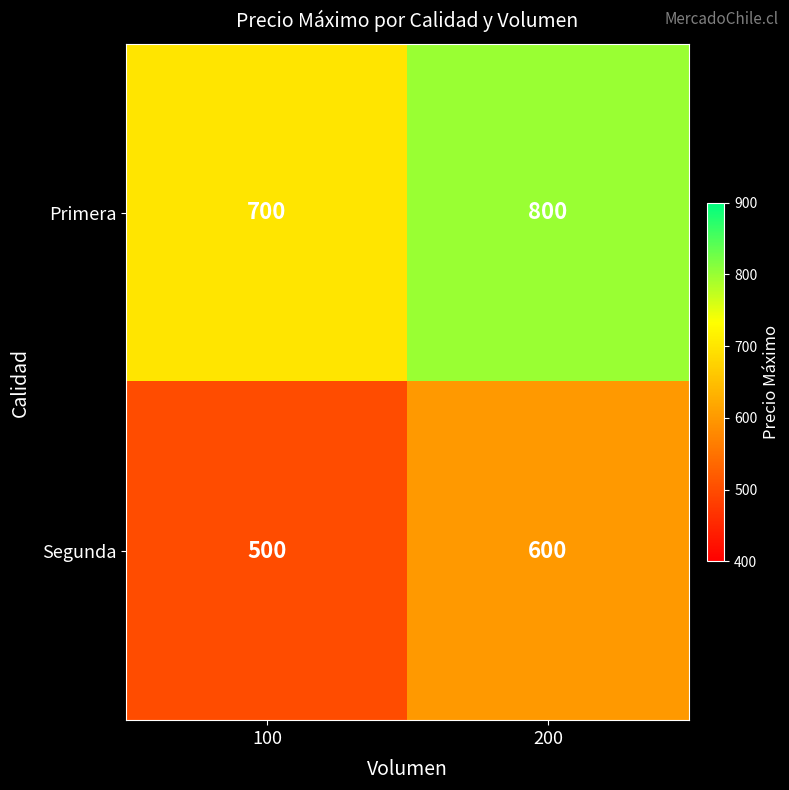

Reading right to left, extract all data points from this chart.

Primera: 200=800	100=700
Segunda: 200=600	100=500